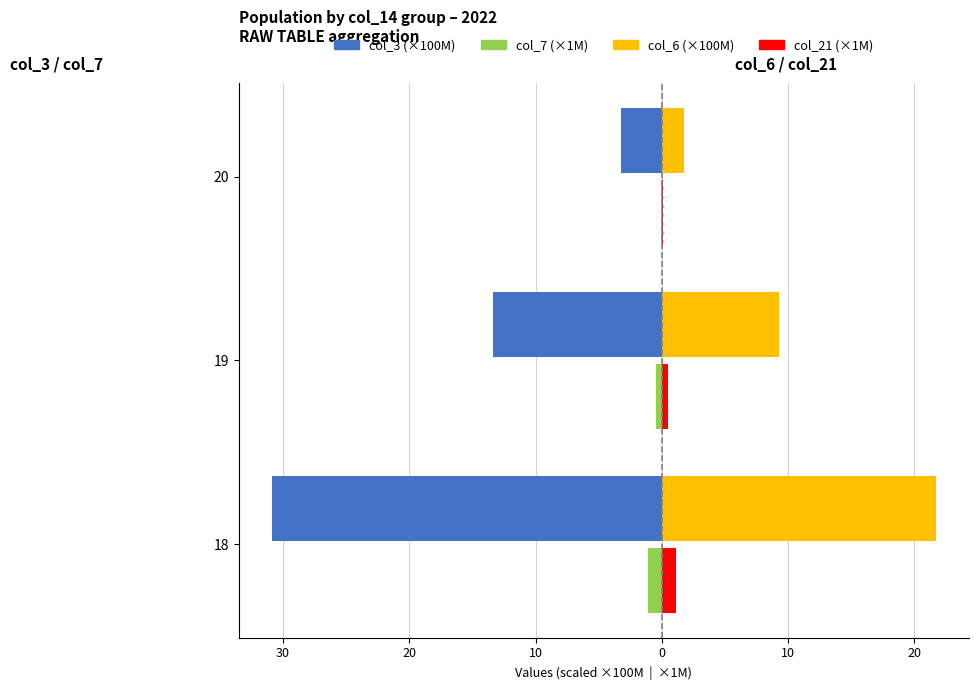

What is the value of the col_21 (right) bar at the 3rd from the left?

0.1